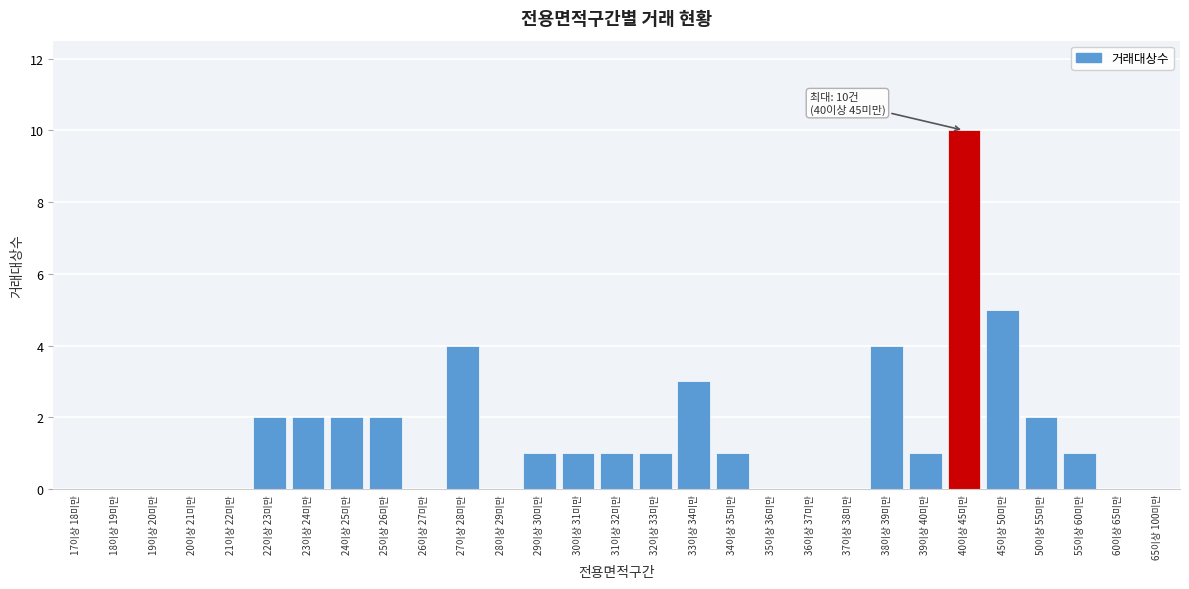

Reading right to left, what are all the values shown in this chart?

65이상 100미만=0	60이상 65미만=0	55이상 60미만=1	50이상 55미만=2	45이상 50미만=5	40이상 45미만=10	39이상 40미만=1	38이상 39미만=4	37이상 38미만=0	36이상 37미만=0	35이상 36미만=0	34이상 35미만=1	33이상 34미만=3	32이상 33미만=1	31이상 32미만=1	30이상 31미만=1	29이상 30미만=1	28이상 29미만=0	27이상 28미만=4	26이상 27미만=0	25이상 26미만=2	24이상 25미만=2	23이상 24미만=2	22이상 23미만=2	21이상 22미만=0	20이상 21미만=0	19이상 20미만=0	18이상 19미만=0	17이상 18미만=0